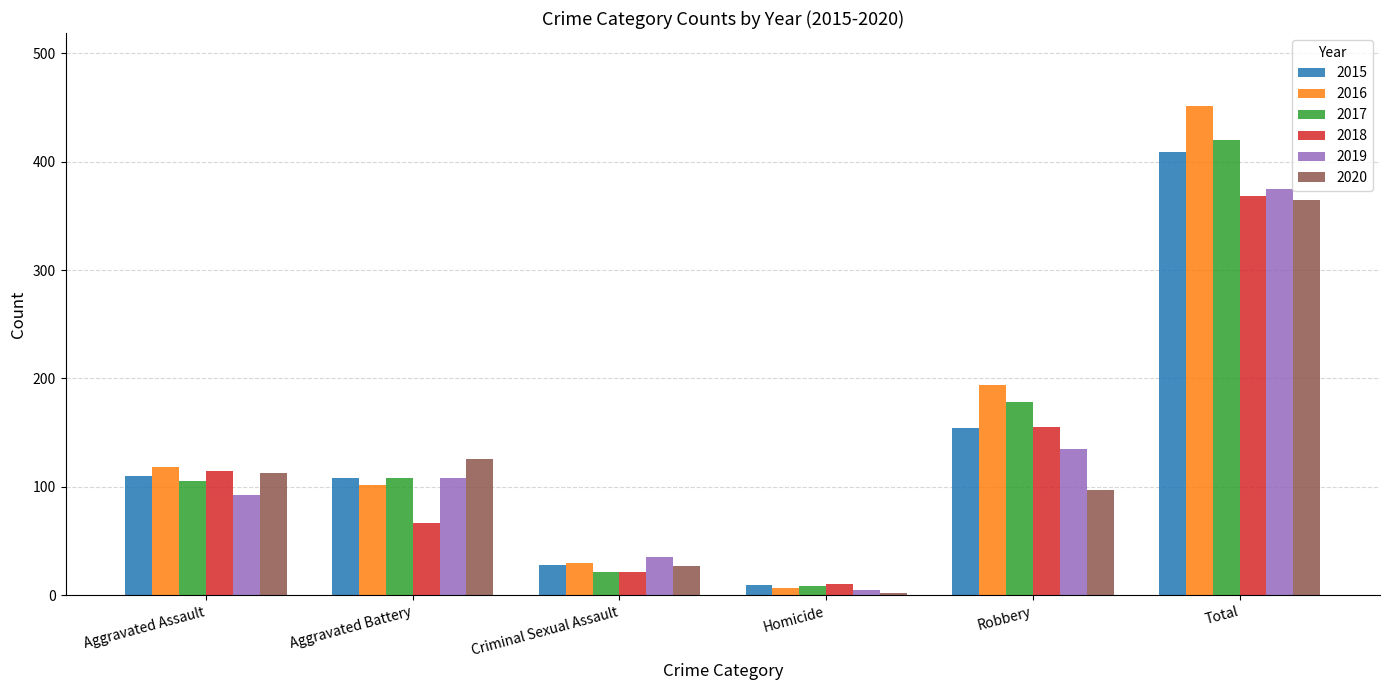

What is the value of the 2016 bar at the 4th from the left?

7